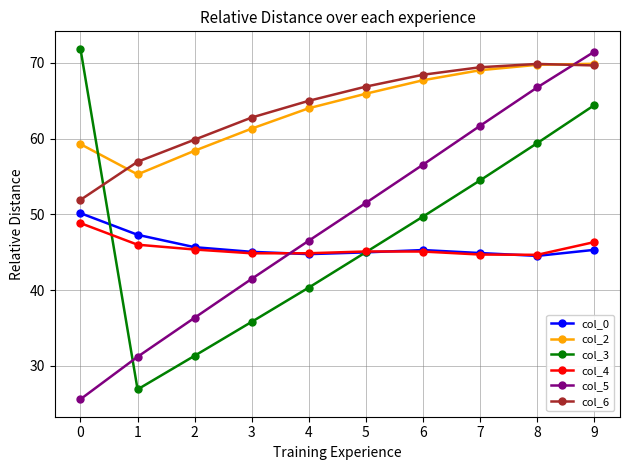

The value of col_4 at 5 is 45.1. True or false?

True